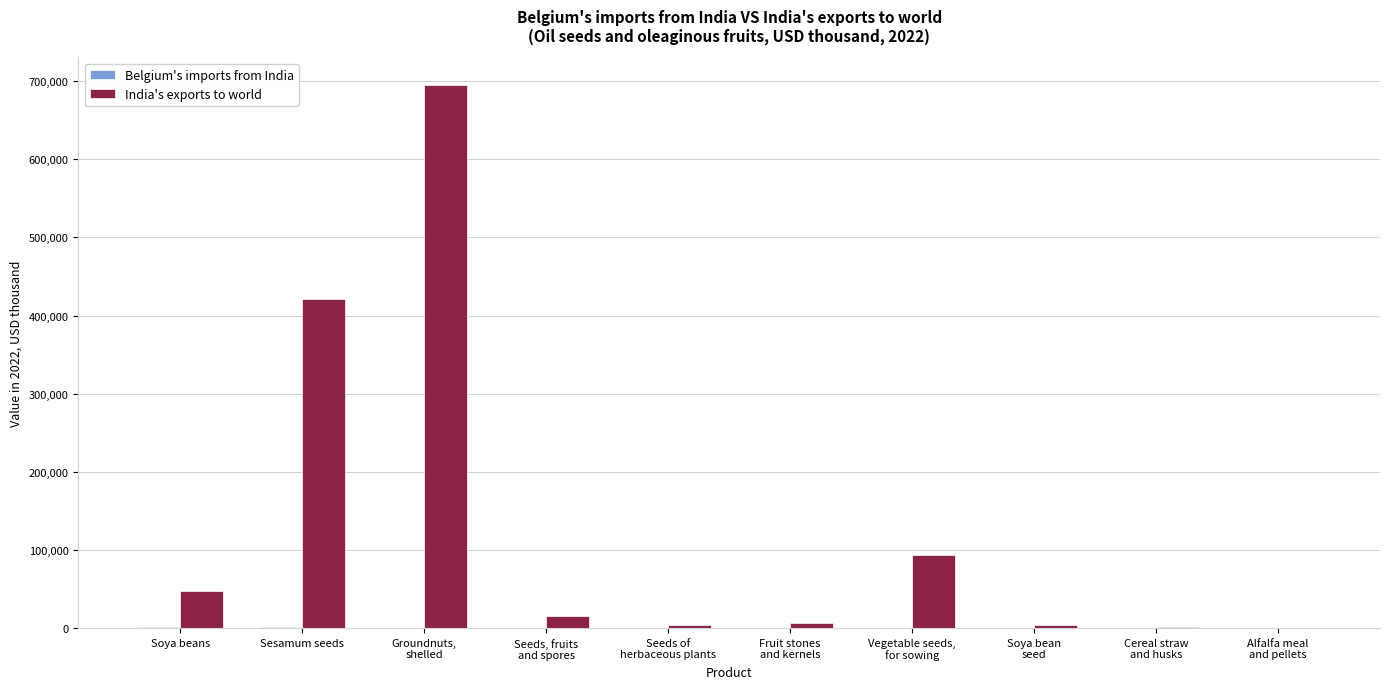

How many groups of bars are there?

10